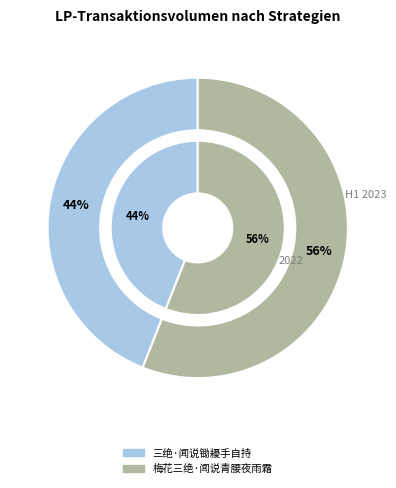

To the nearest percent, what portion does 三绝·闻说锄耰手自持 represent?

44%